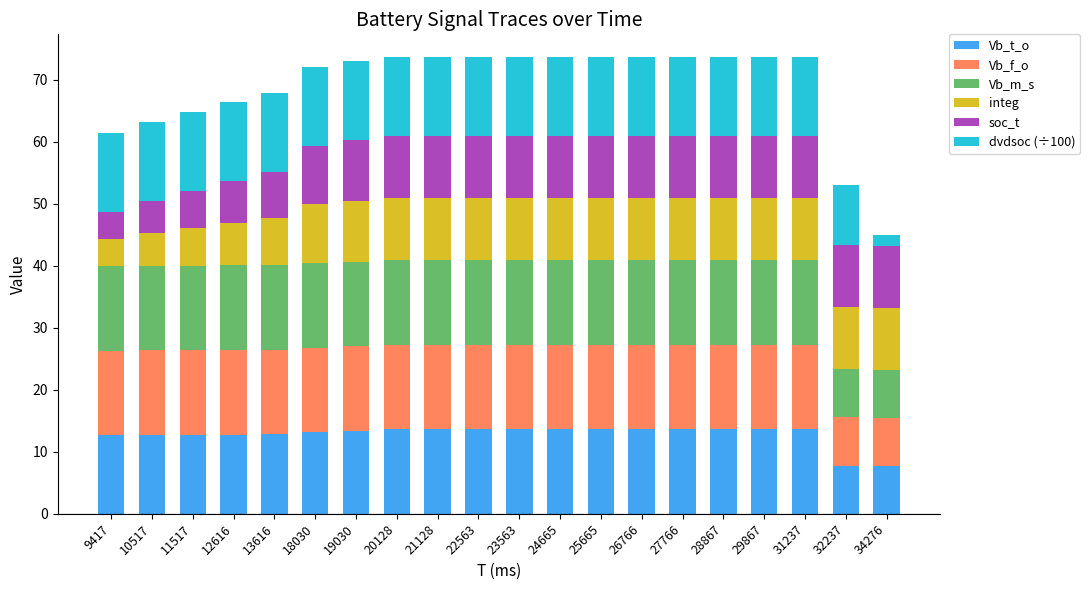

True or false: Vb_t_o has a value of 17.6 at 18030.

False